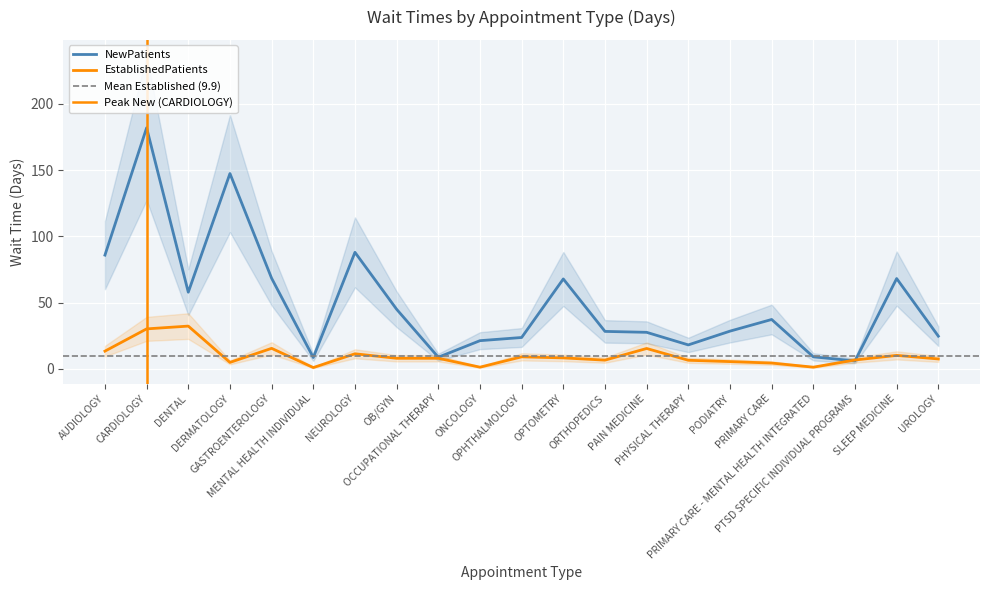

Which series ends up on top after the final intersection of EstablishedPatients and NewPatients?

NewPatients